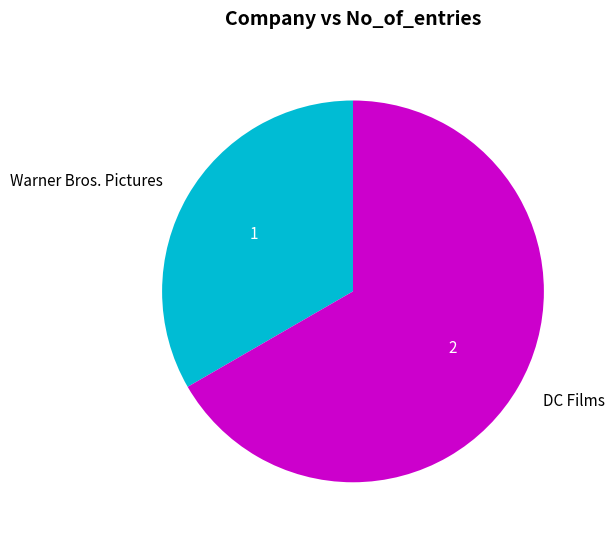

Rank the categories by value from highest to lowest.

DC Films, Warner Bros. Pictures